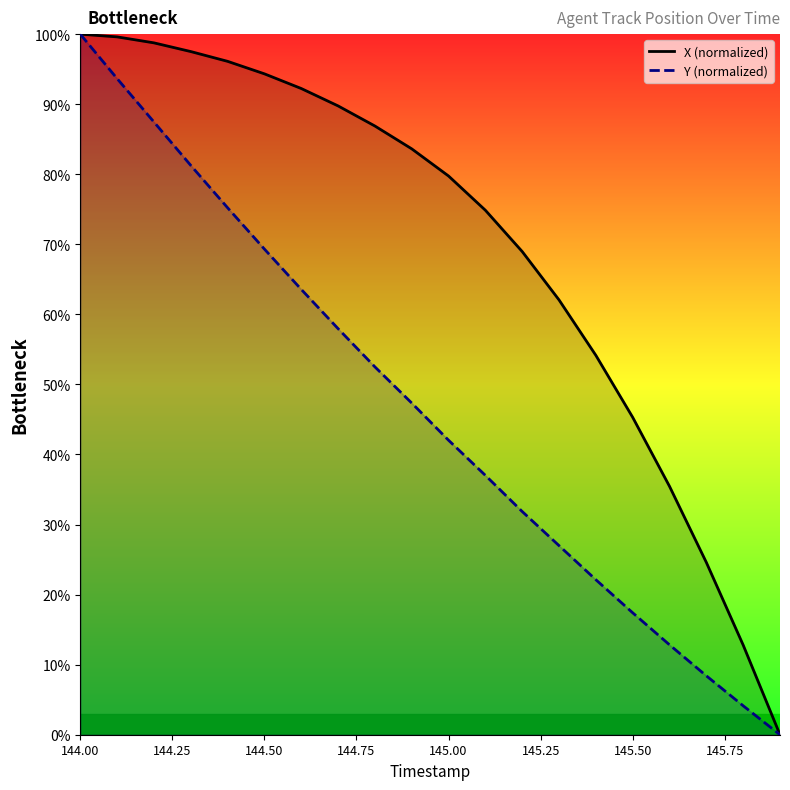

List the series in order of their overall mean, highest first.

X (normalized), Y (normalized)